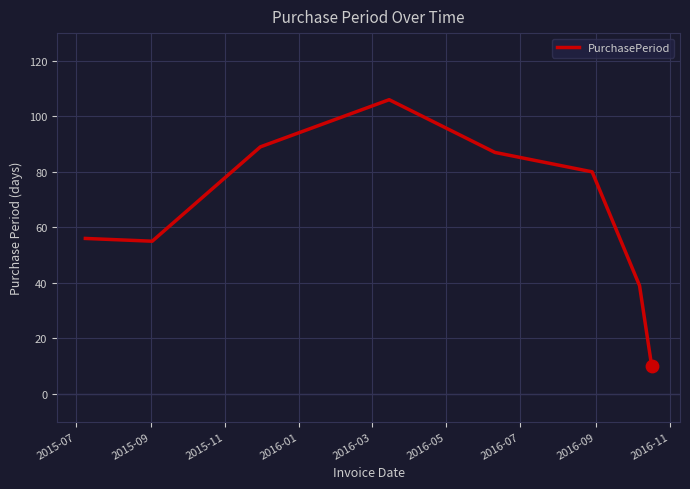

True or false: the data has more than 2 interior local peaks.

False